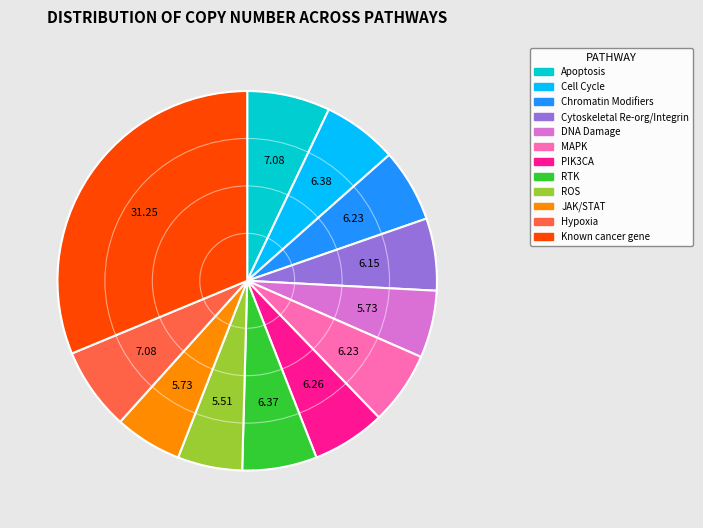

Is there a majority slice in this chart?

No